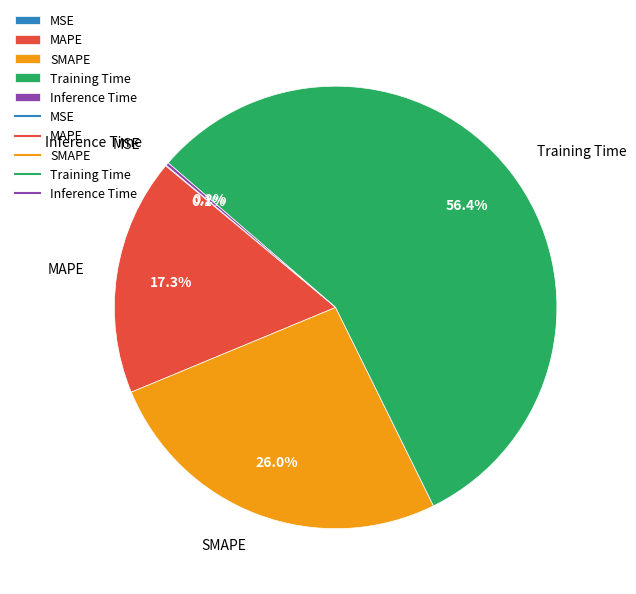

Which has a higher value, Training Time or SMAPE?

Training Time